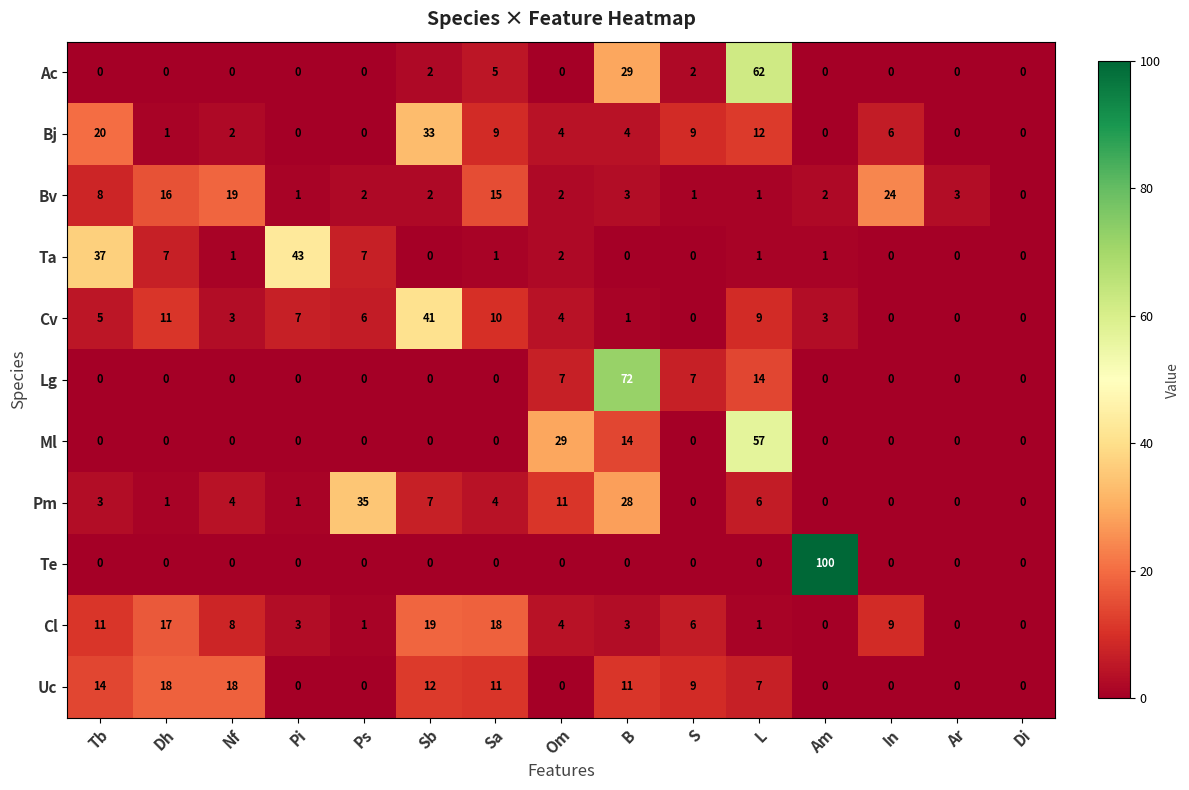

True or false: Cv has a value of 41 at Sb.

True